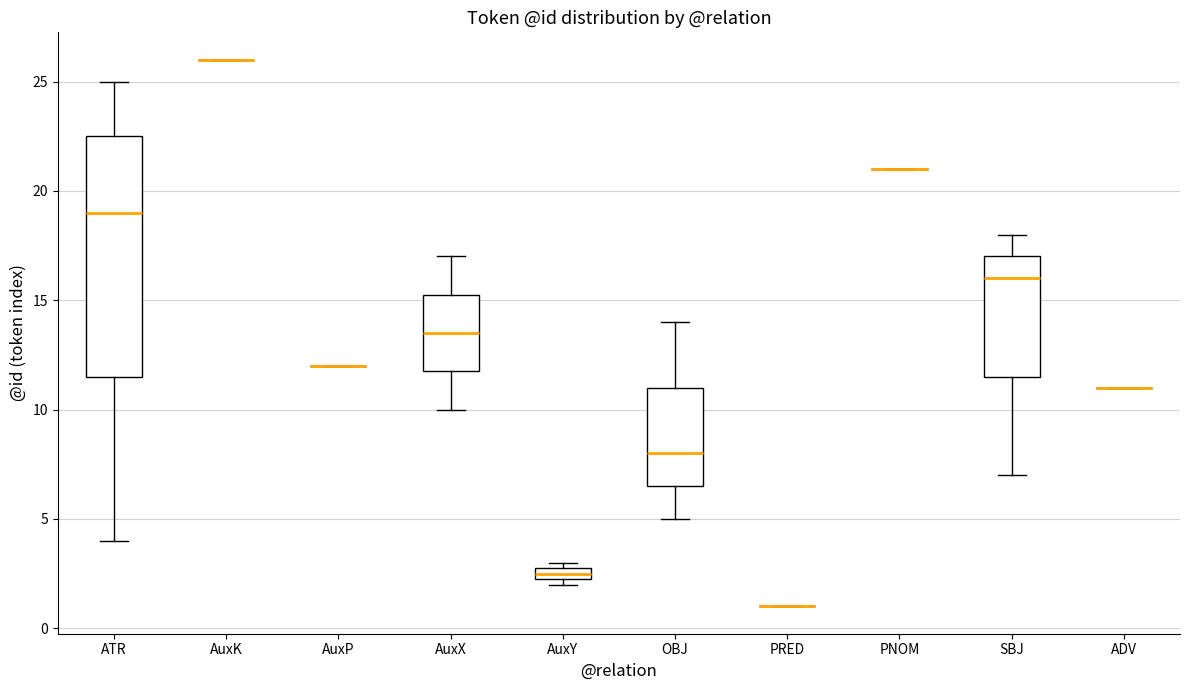

Where is the lower edge of the box for AuxX on the y-axis? The values are not printed on the chart, so give them approximately, as read against the axis.

12.0